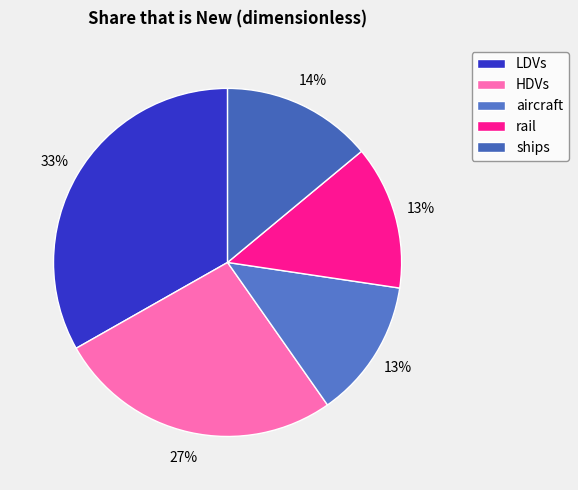

To the nearest percent, what is the difference between the LDVs and ships slice percentages?

19%